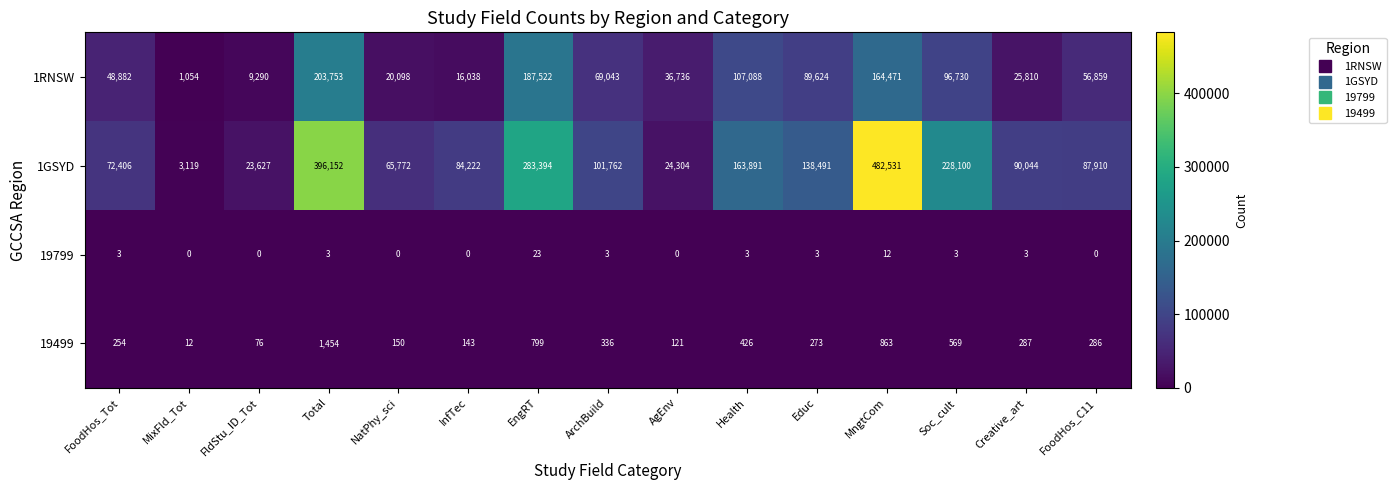

What is the maximum value for 1RNSW?

203753